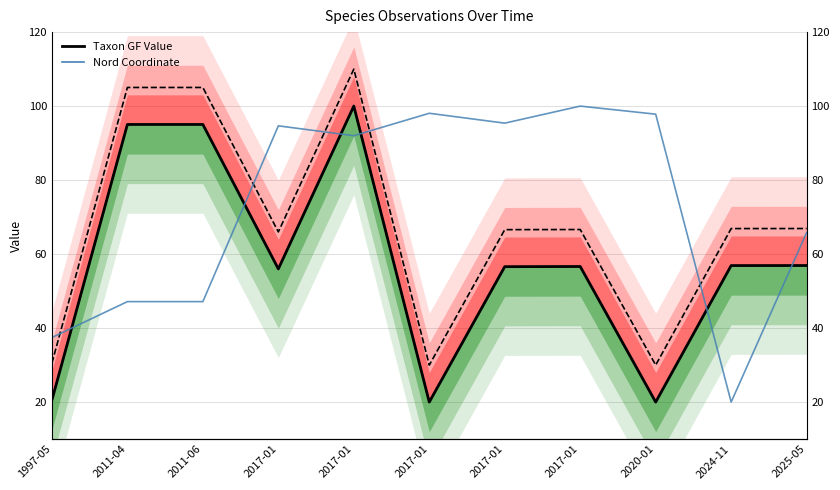

Where do Nord Coordinate and Taxon GF Value first cross each other?

1997-05 and 2011-04